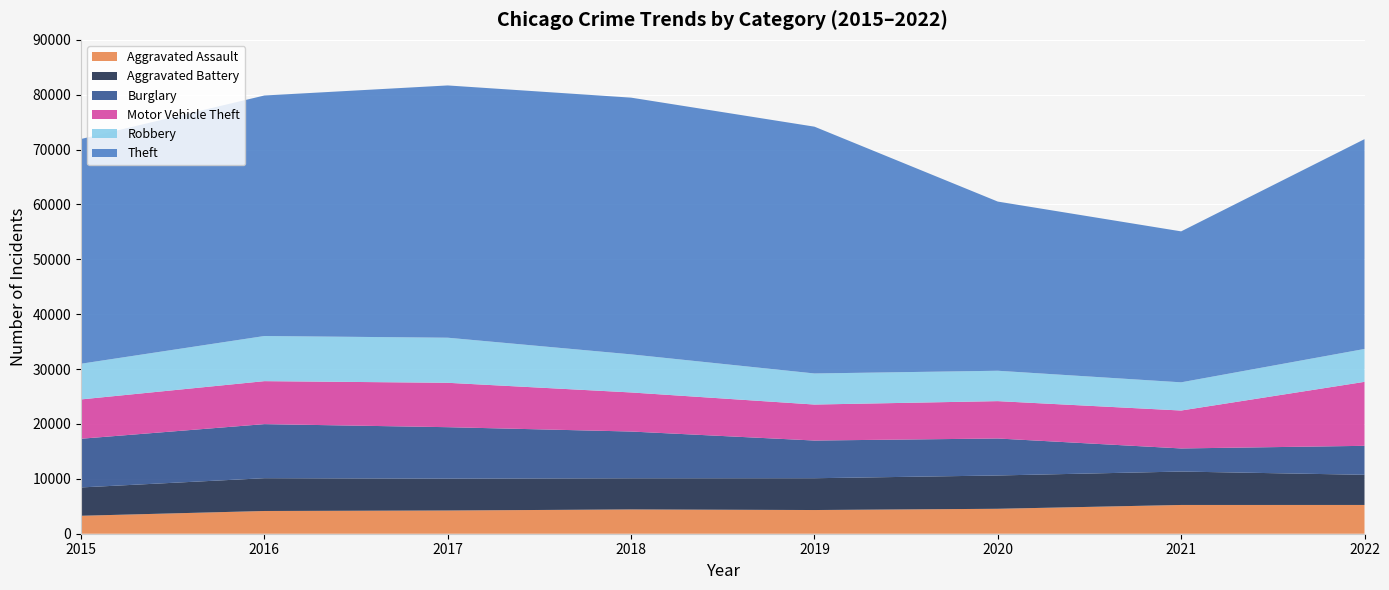

Reading left to right, list all the values displayed in this chart.

Aggravated Assault: 3272	4144	4234	4424	4319	4546	5241	5243
Aggravated Battery: 5163	5974	5807	5678	5794	6070	6089	5496
Burglary: 8874	9855	9374	8522	6870	6738	4210	5279
Motor Vehicle Theft: 7166	7832	8091	7122	6559	6810	6911	11660
Robbery: 6504	8225	8214	6940	5662	5536	5139	5991
Theft: 40956	43830	45974	46784	44977	30829	27510	38236